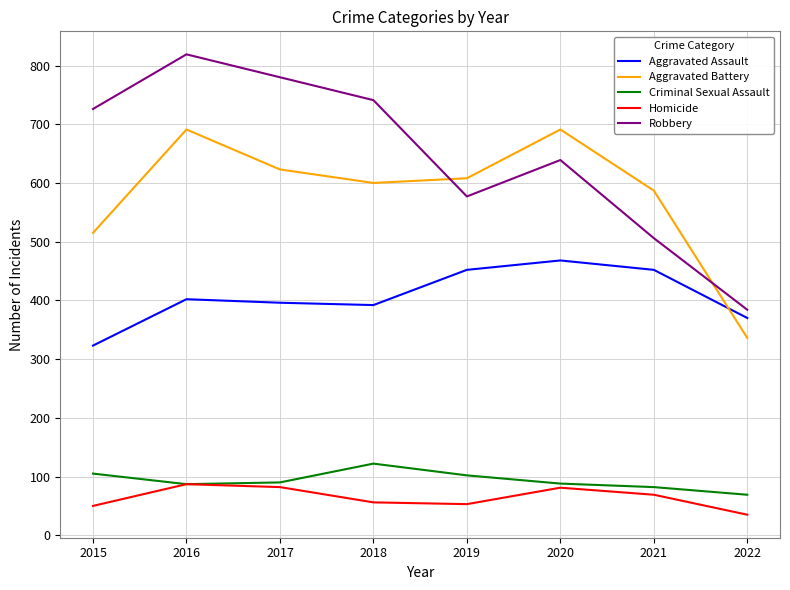

How many lines are shown in the chart?

5